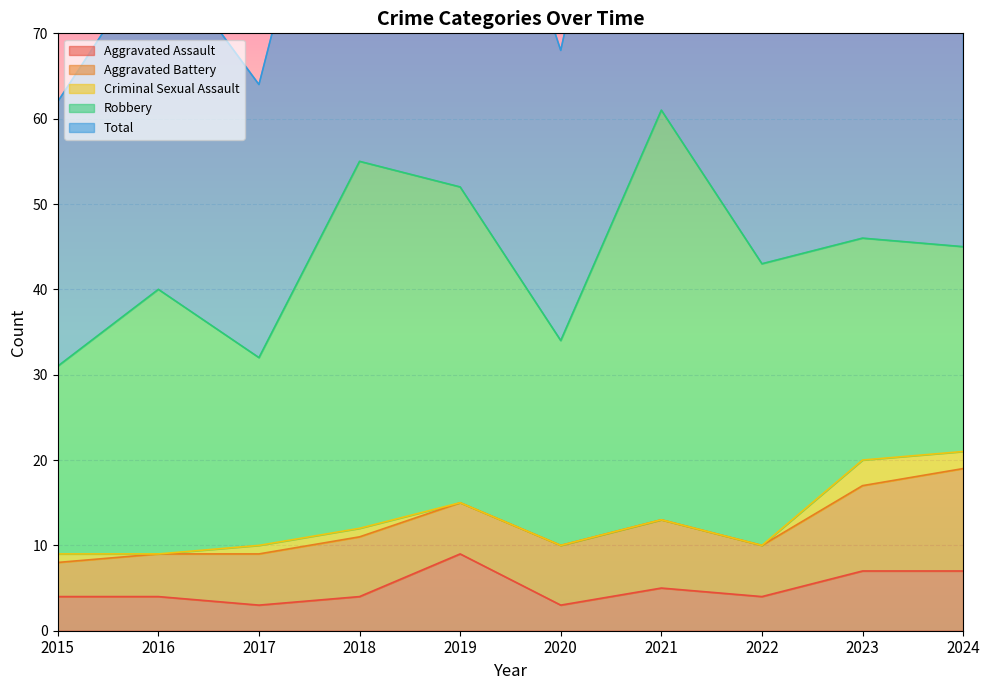

What is the maximum value for Aggravated Battery?

12